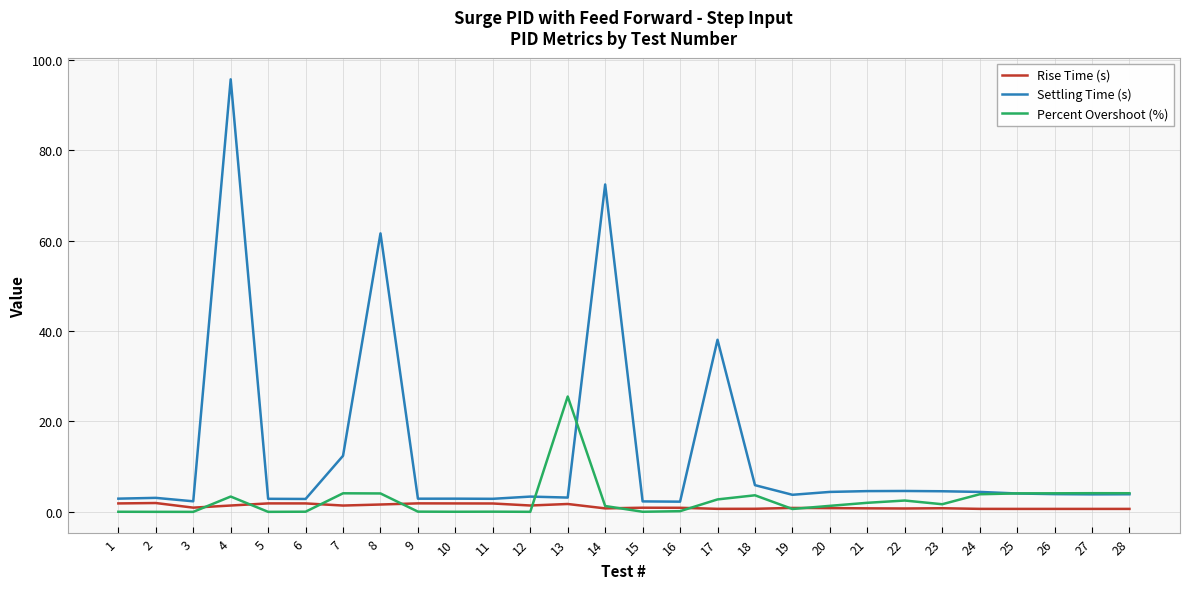

At which category is the sum across all series the highest?

4